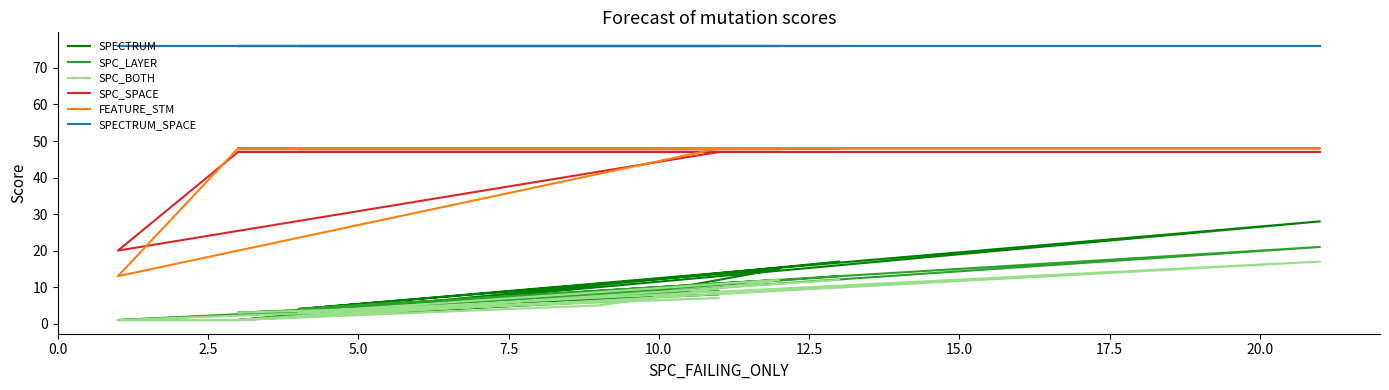

True or false: SPECTRUM_SPACE and SPC_LAYER cross at least once.

False